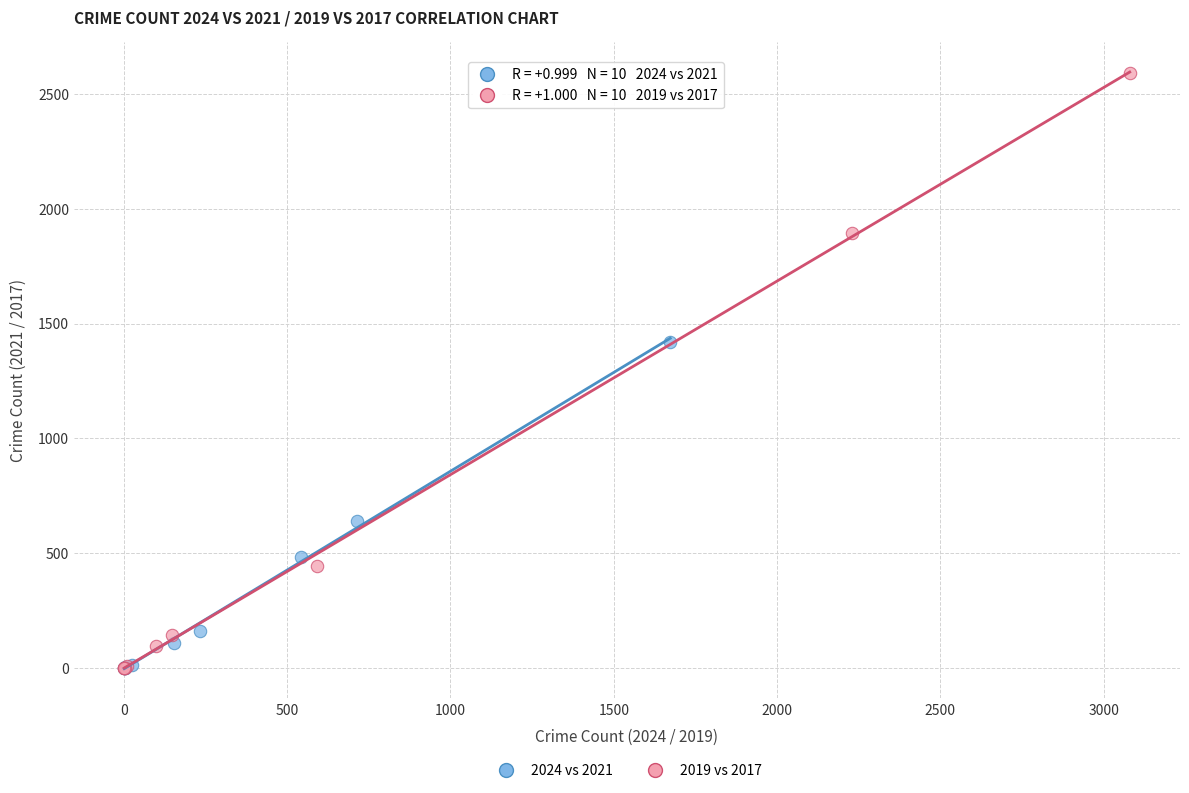

Which series contains the highest Y value?

2019 vs 2017